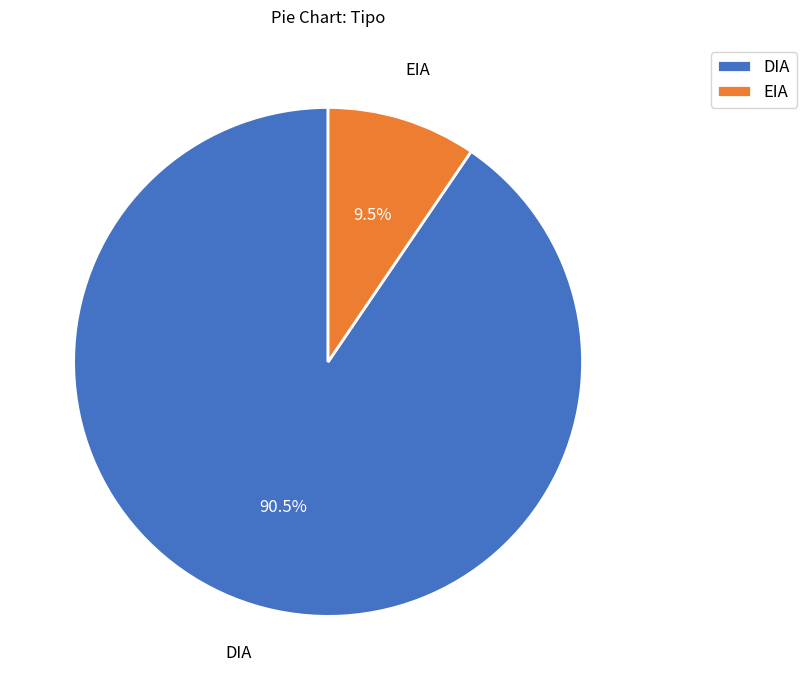

Which category has the smallest portion of the pie?

EIA